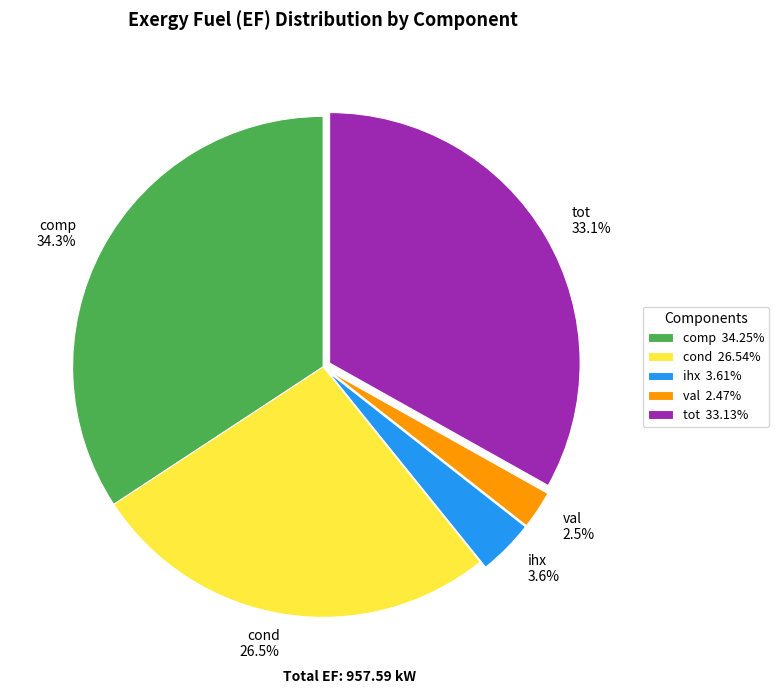

Which slice is the largest?

comp